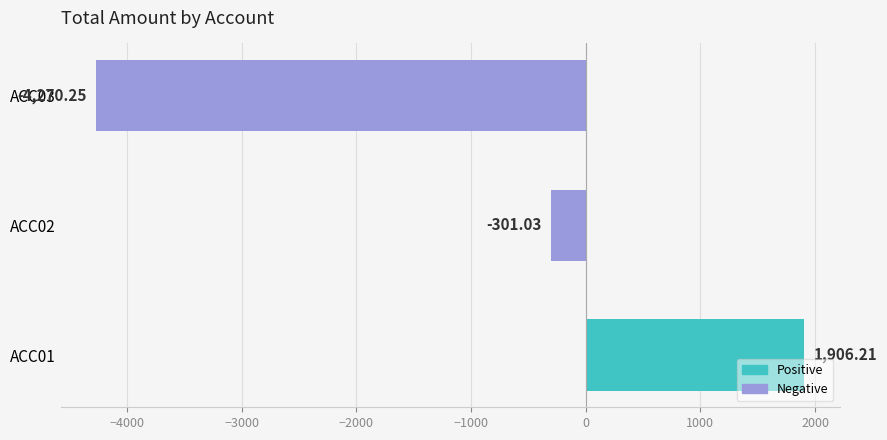

What is the change in value from ACC01 to ACC03?

-6176.5